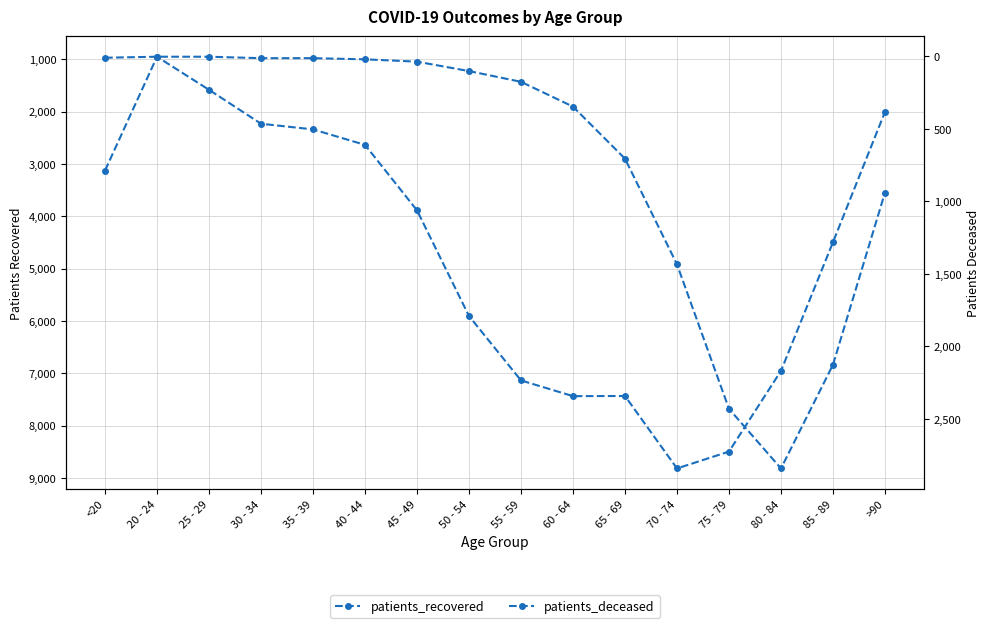

Rank the series at 55 - 59 from highest to lowest value.

patients_recovered, patients_deceased